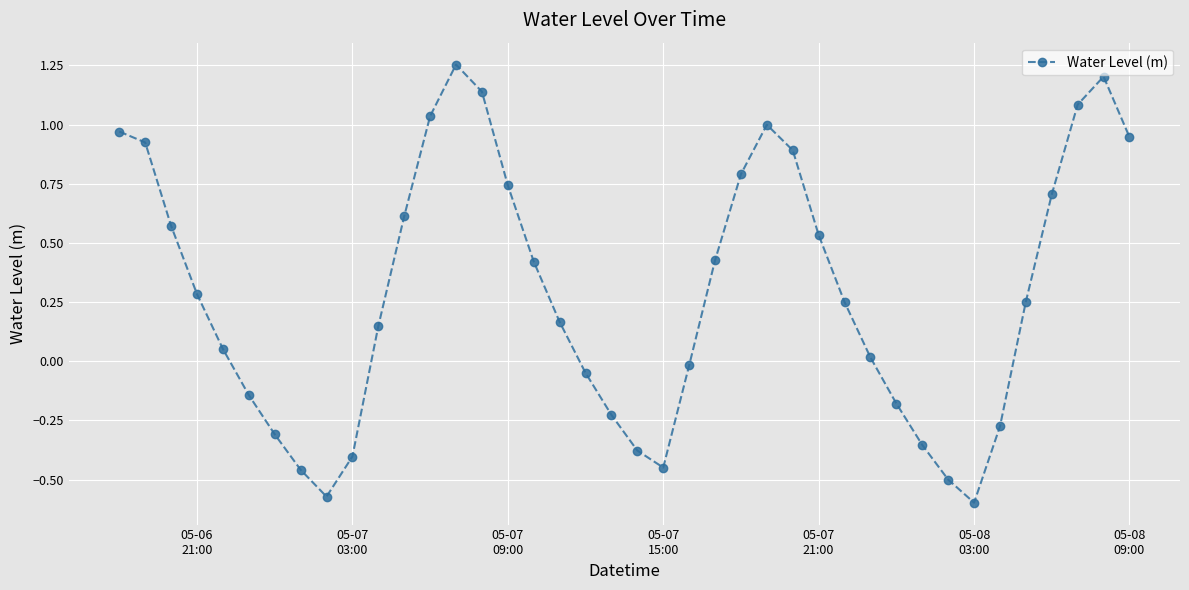

How many points are lower than both their immediate neighbors (excluding endpoints)?

3